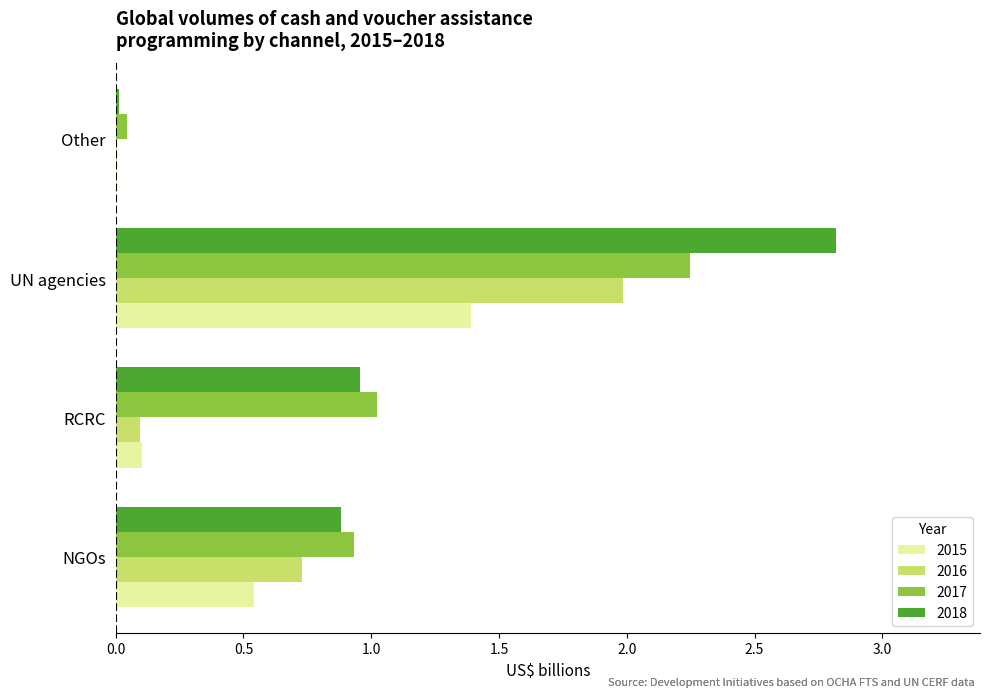

What is the greatest value displayed?

2.8